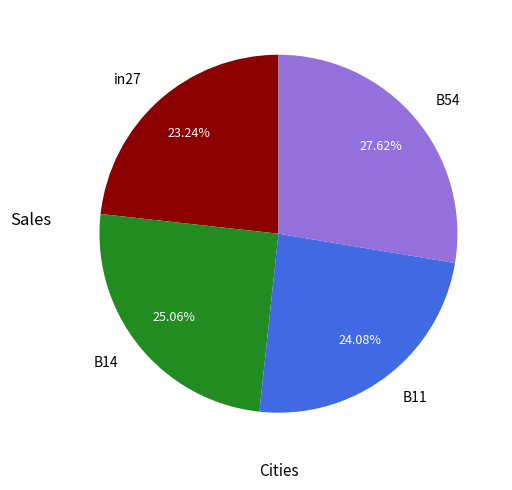

To the nearest percent, what portion does B54 represent?

28%